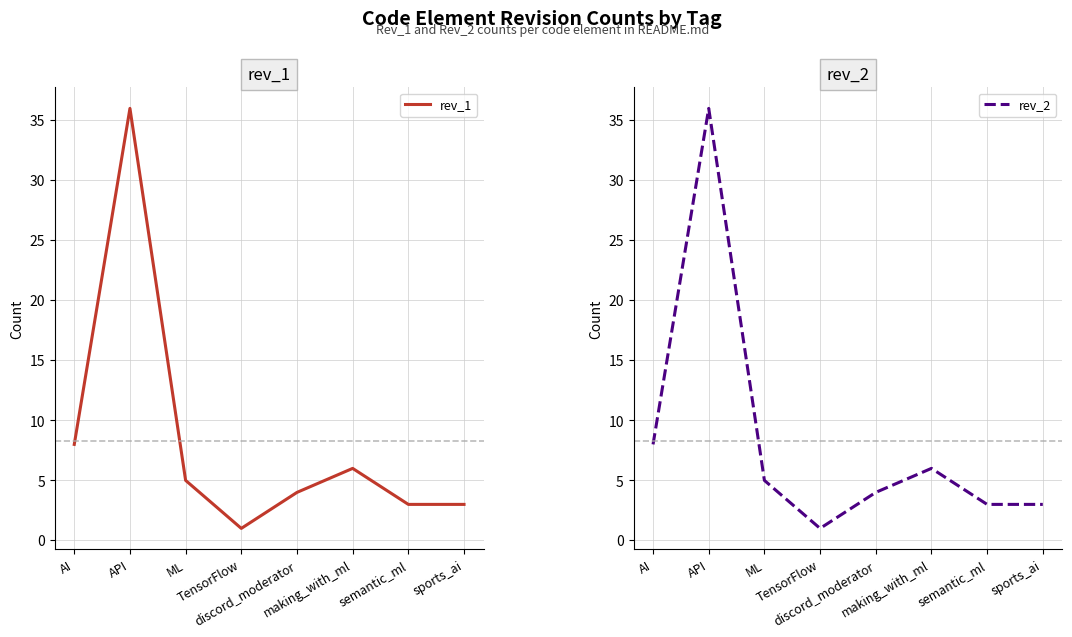

What value does the rev_2 series have at making_with_ml?

6